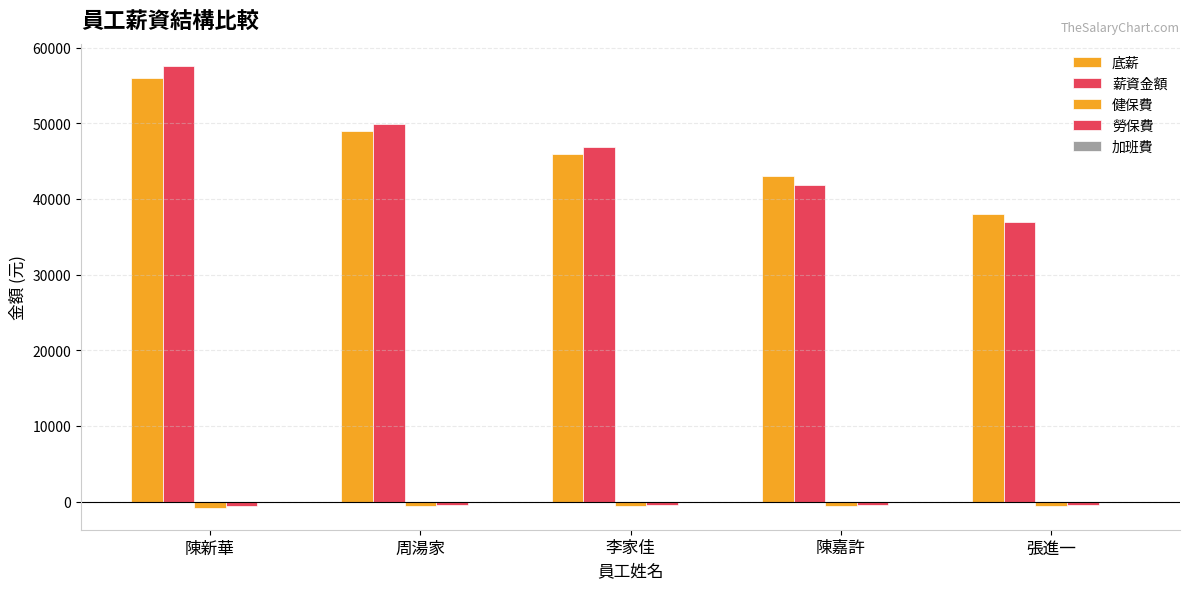

What is the maximum value shown in the chart?

57600